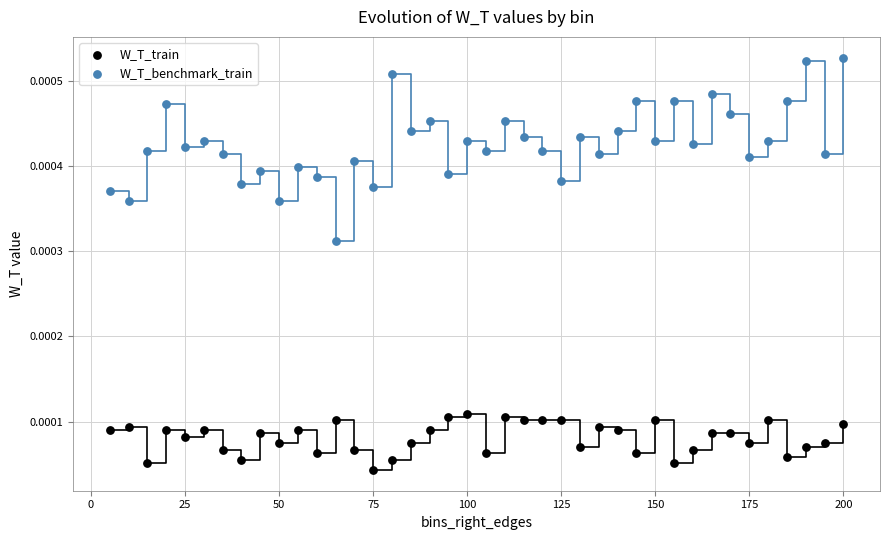

Which series contains the highest Y value?

W_T_benchmark_train